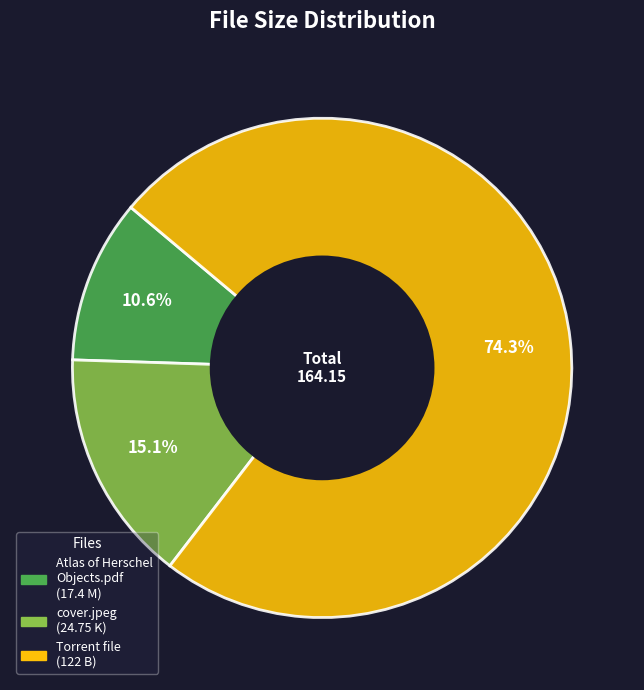

Is there any slice that represents more than half of the pie?

Yes